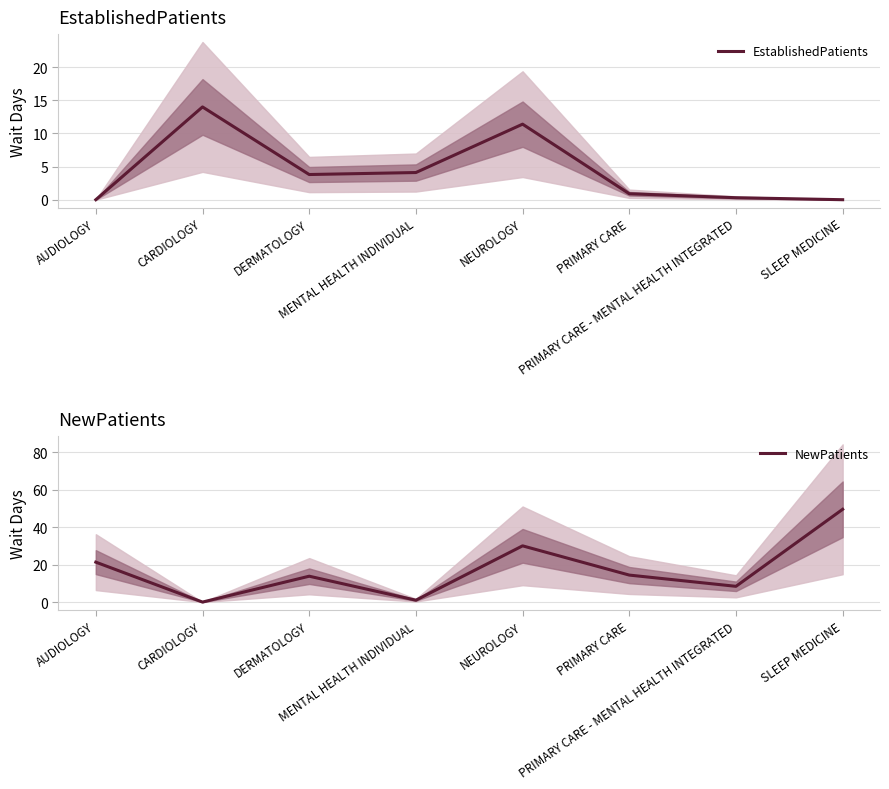

What is the total value across all series at CARDIOLOGY?

14.0